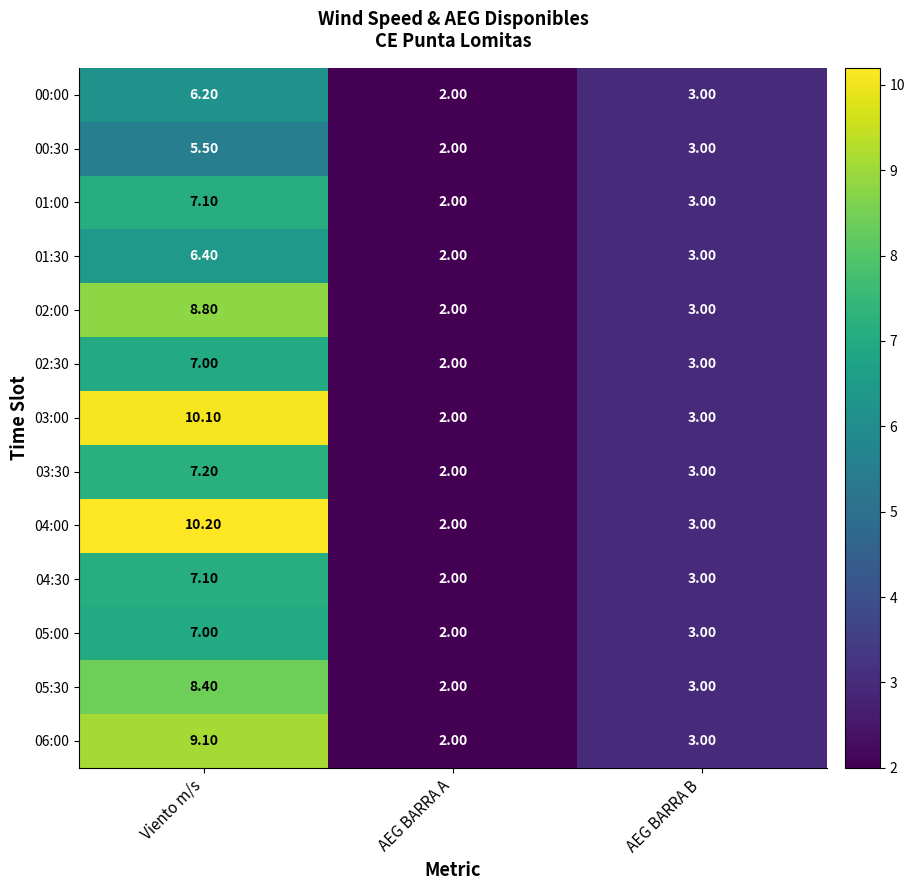

What is the difference between the 03:30 values at AEG BARRA B and AEG BARRA A?

1.0